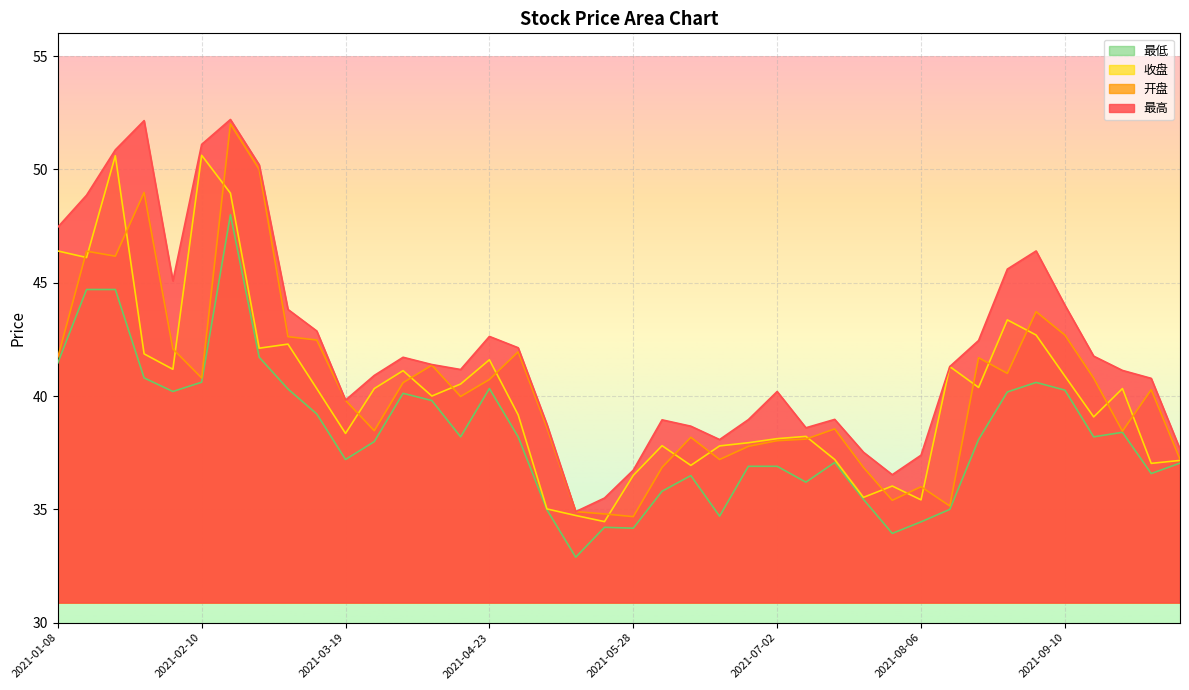

Is it true that 收盘 equals 41.6 at 2021-04-23?

True